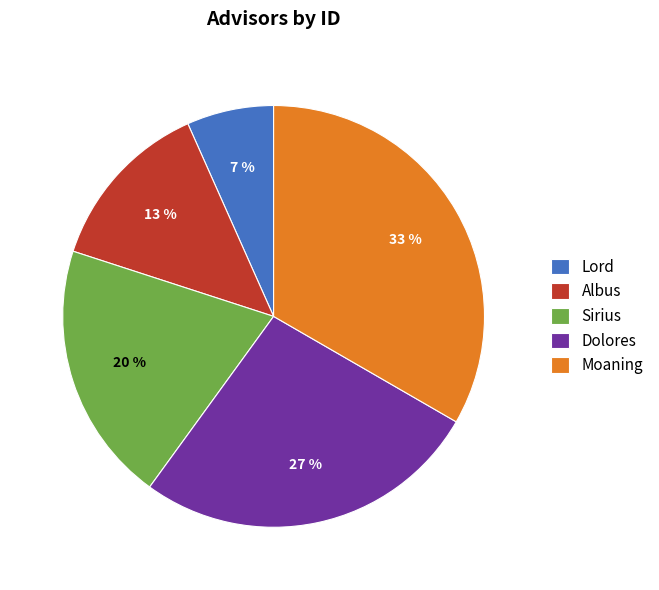

Between Sirius and Albus, which is larger?

Sirius